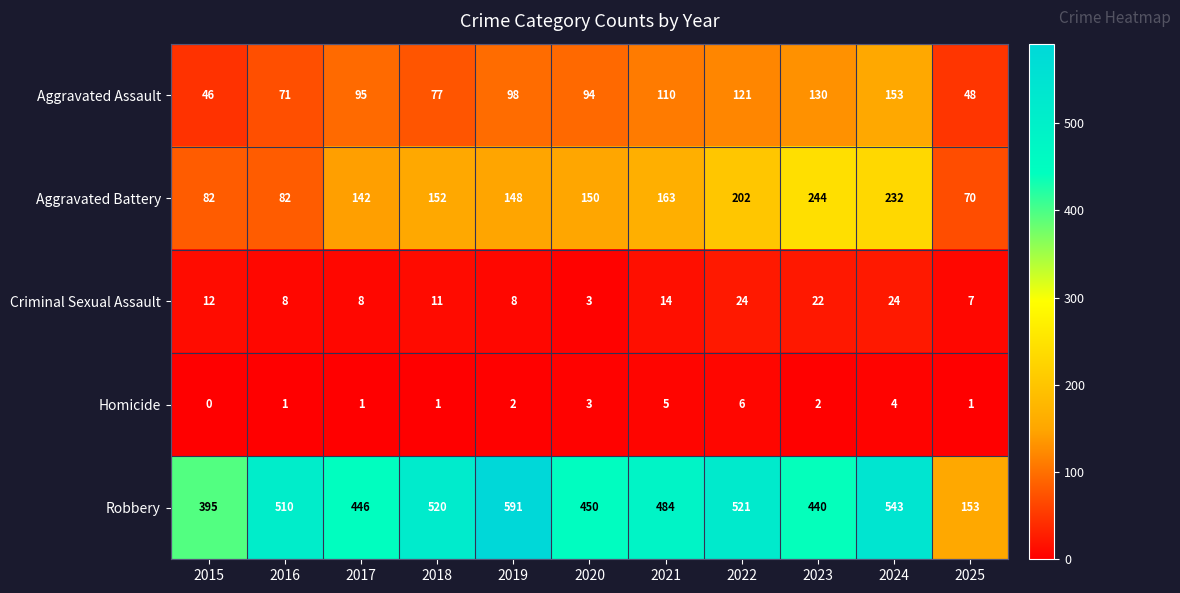

Which series has the widest spread of values?

Robbery